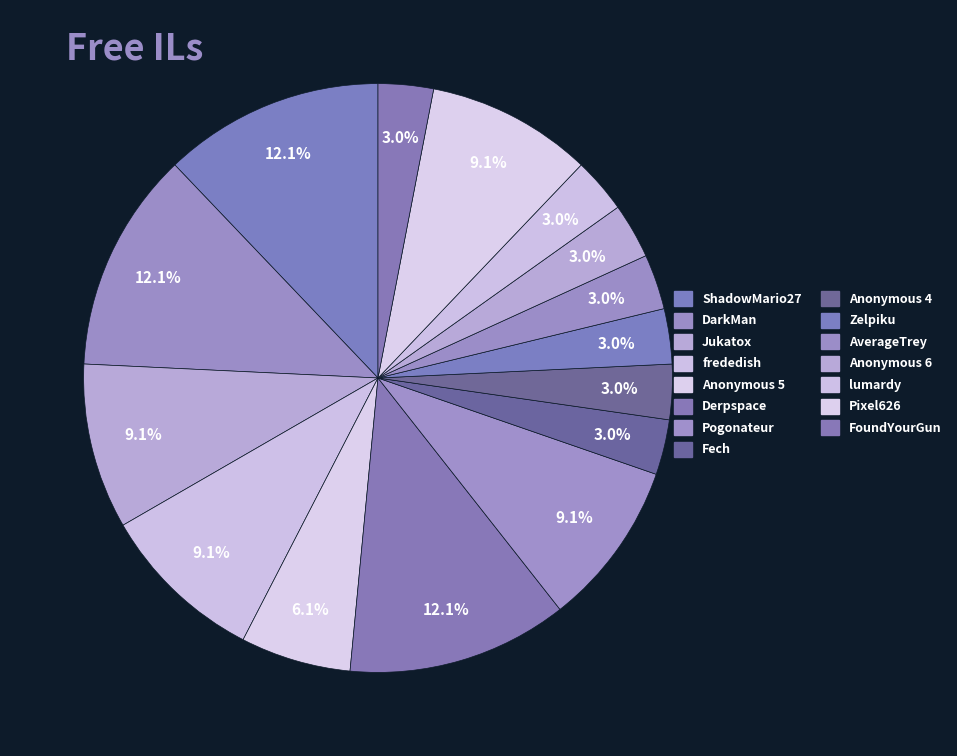

Is it true that Anonymous 5 is 6% of the pie?

True